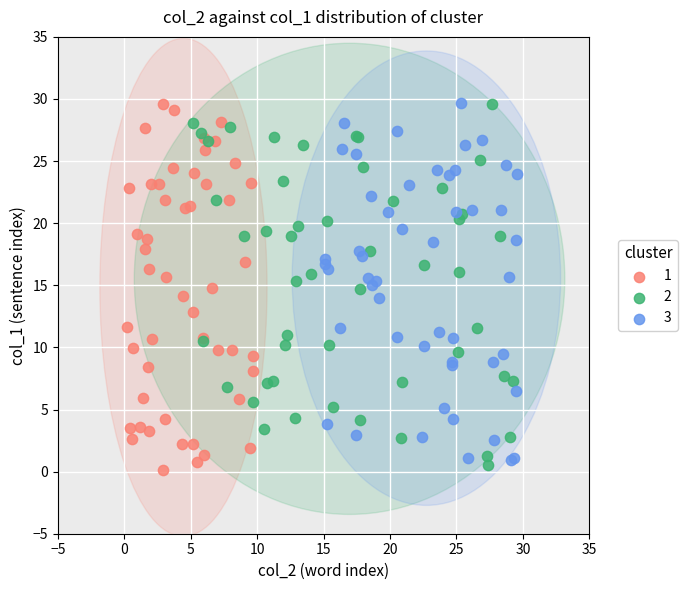

Which series reaches the minimum Y coordinate?

1